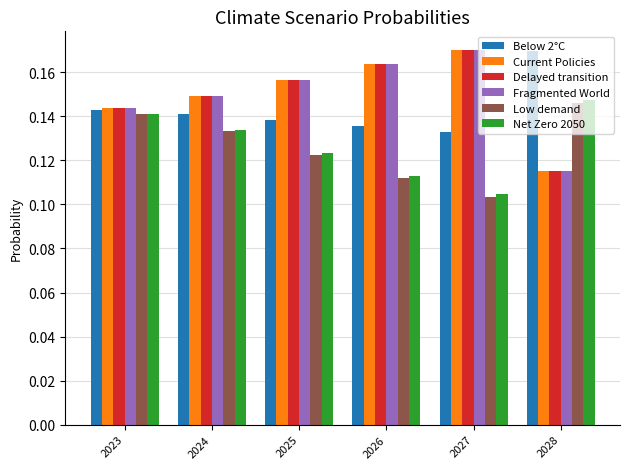

What is the sum of all Below 2°C values?

0.9